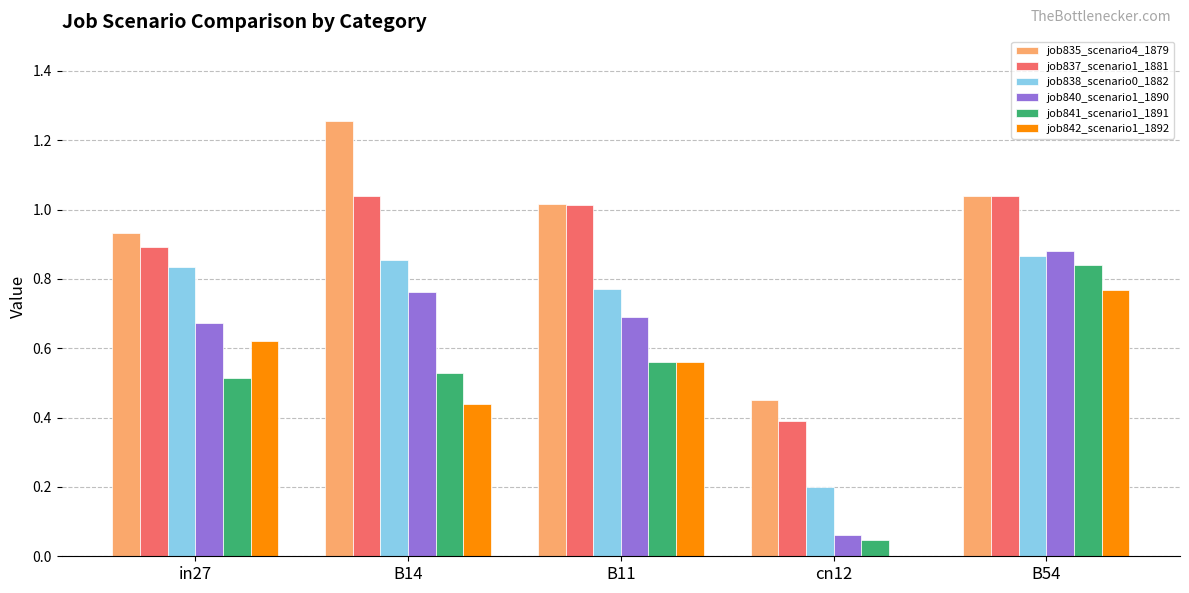

The job840_scenario1_1890 series shows 0.5 at B54. True or false?

False